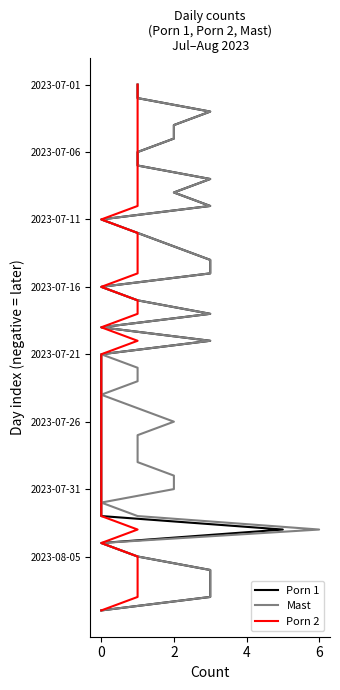

The value of Porn 2 at 0 is -15. True or false?

True